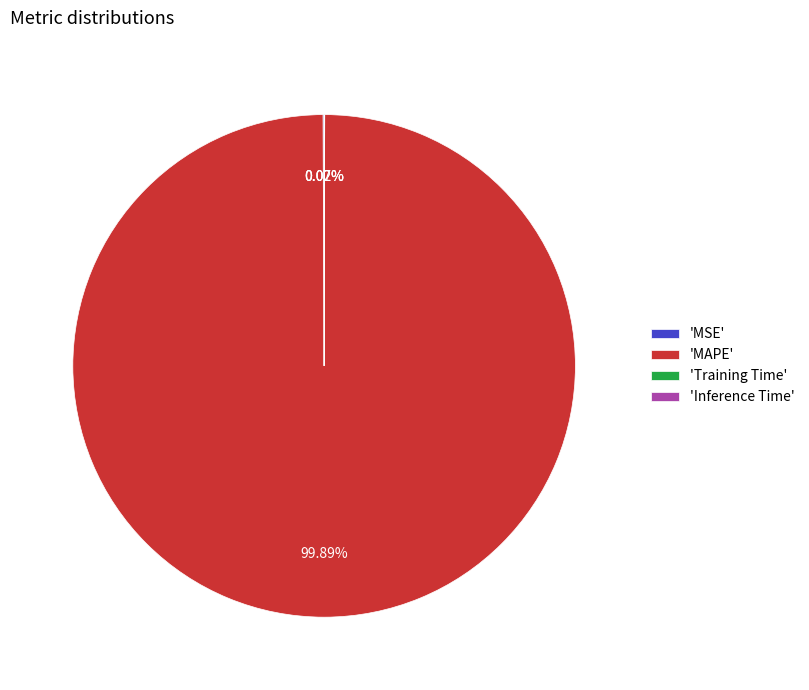

Which category has the biggest portion of the pie?

'MAPE'